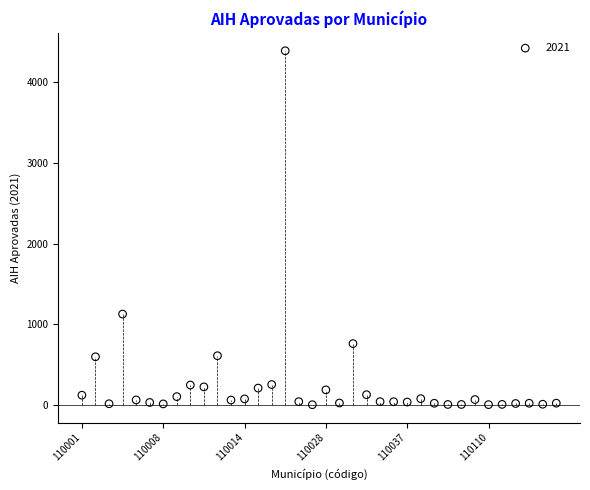

What is the range of Y values (max minus min)?

4385